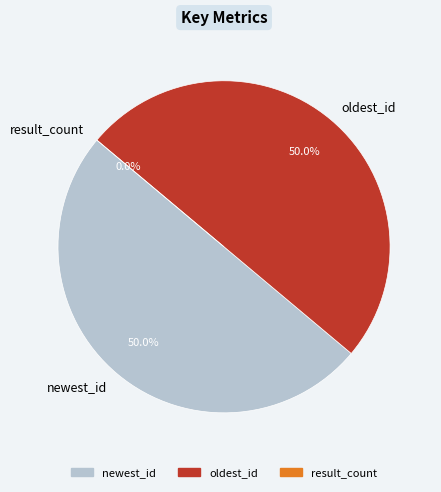

What is the change in value from newest_id to oldest_id?

-266246574579712